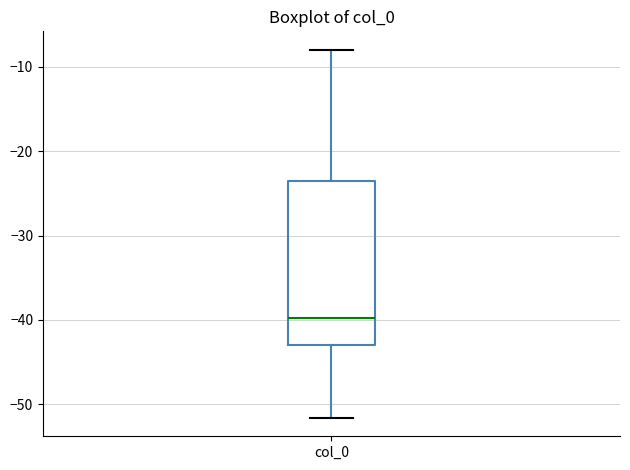

Transcribe this box plot: give where the median line is, the range the box spans, and where the two whiskers end, as read against the y-axis. The values are not printed on the chart, so give them approximately, as read against the axis.

median -40, box -43 to -23, whiskers -52 to -8